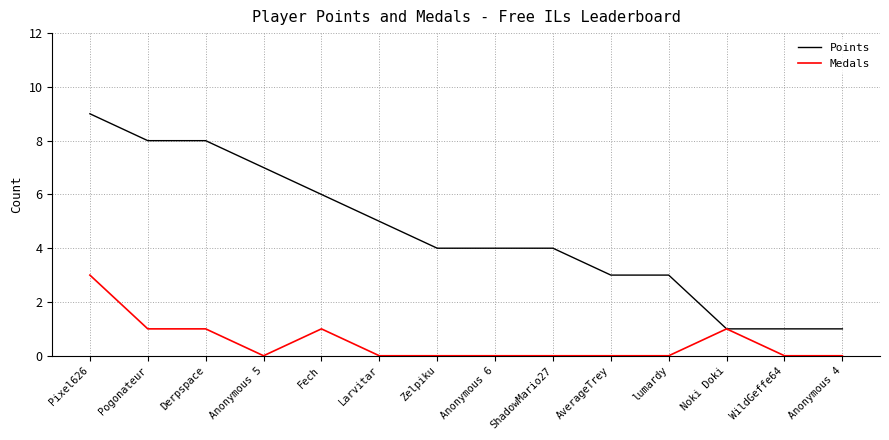

Is it true that Points equals 6 at ShadowMario27?

False